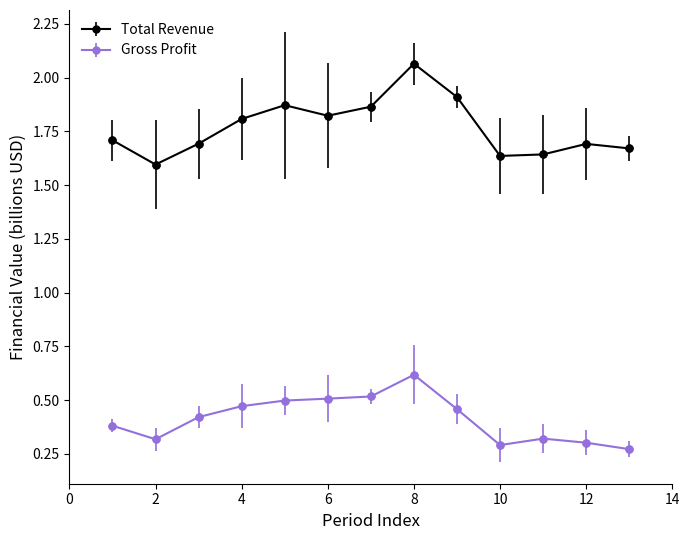

Which series has the largest total across all categories?

Total Revenue